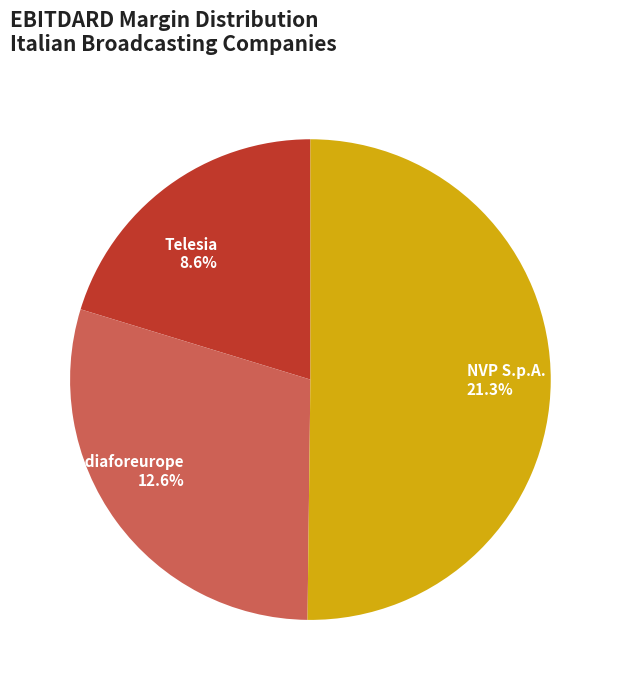

What portion of the pie excludes NVP S.p.A. (BIT:NVP)?

49.8%